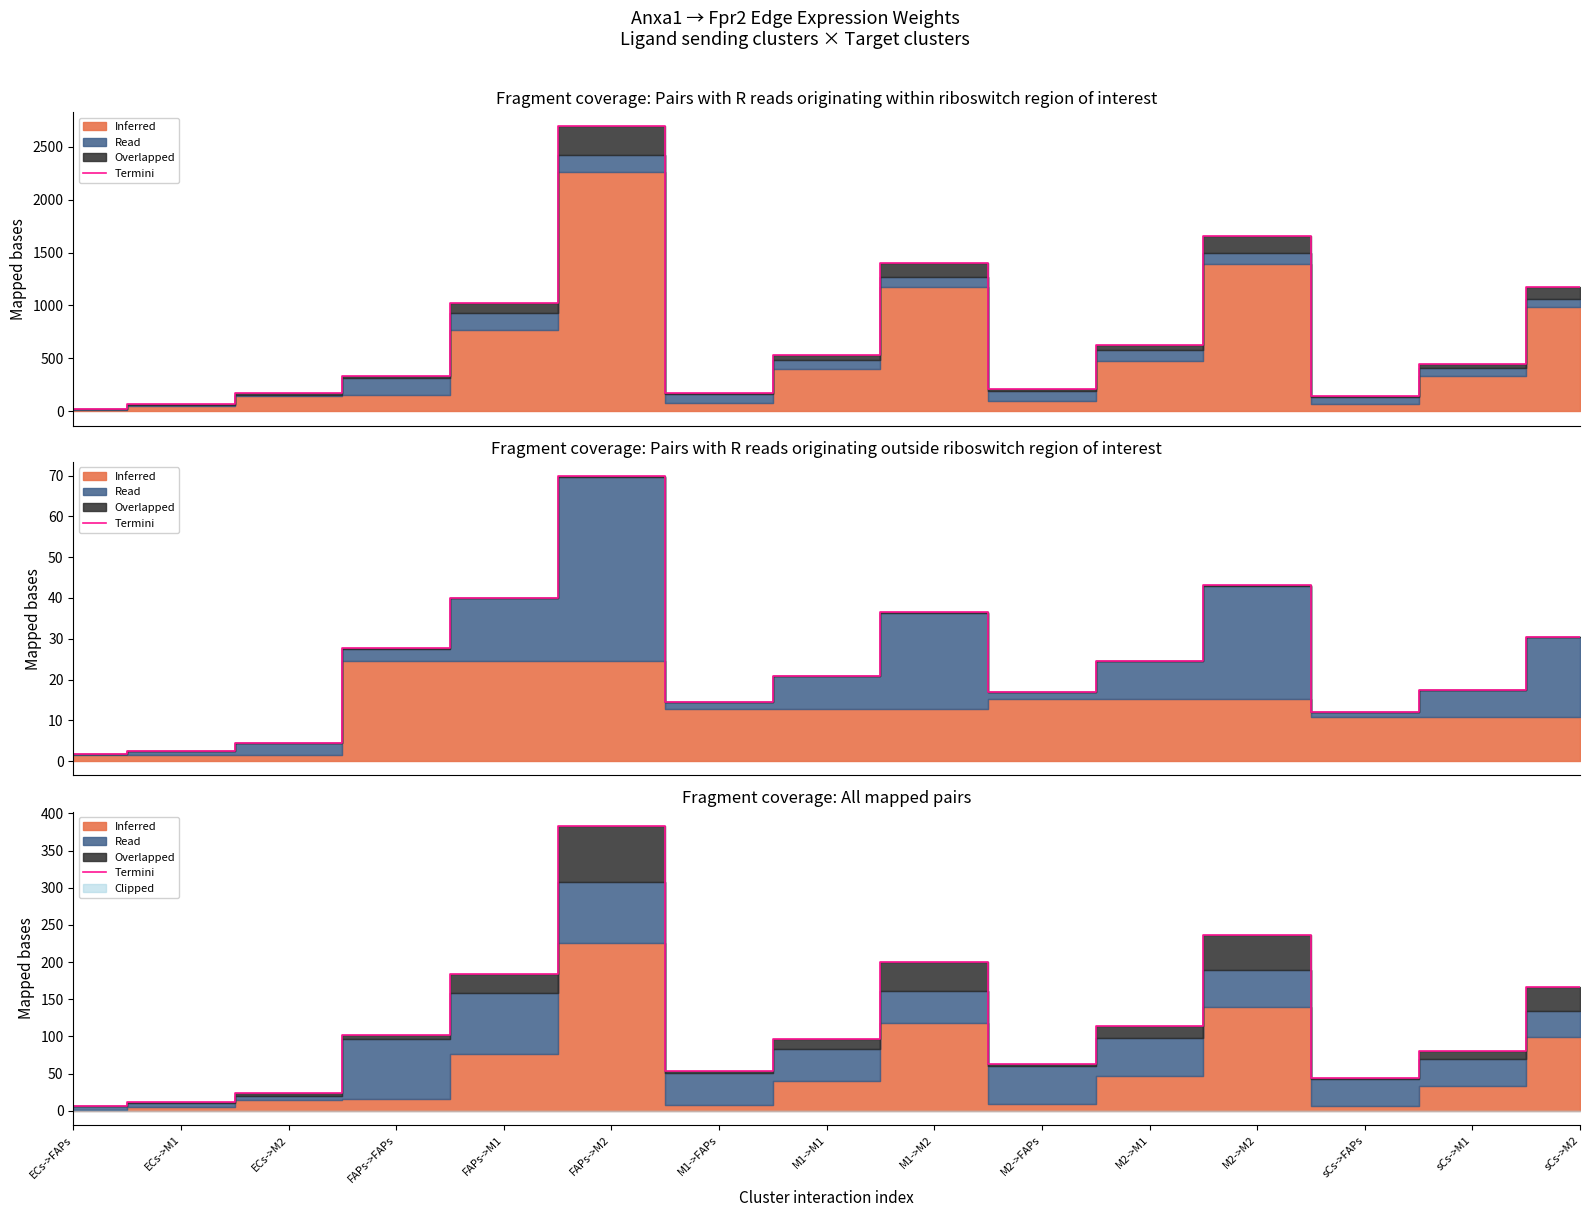

Is it true that the value at ECs->M2 is 34.5?

False